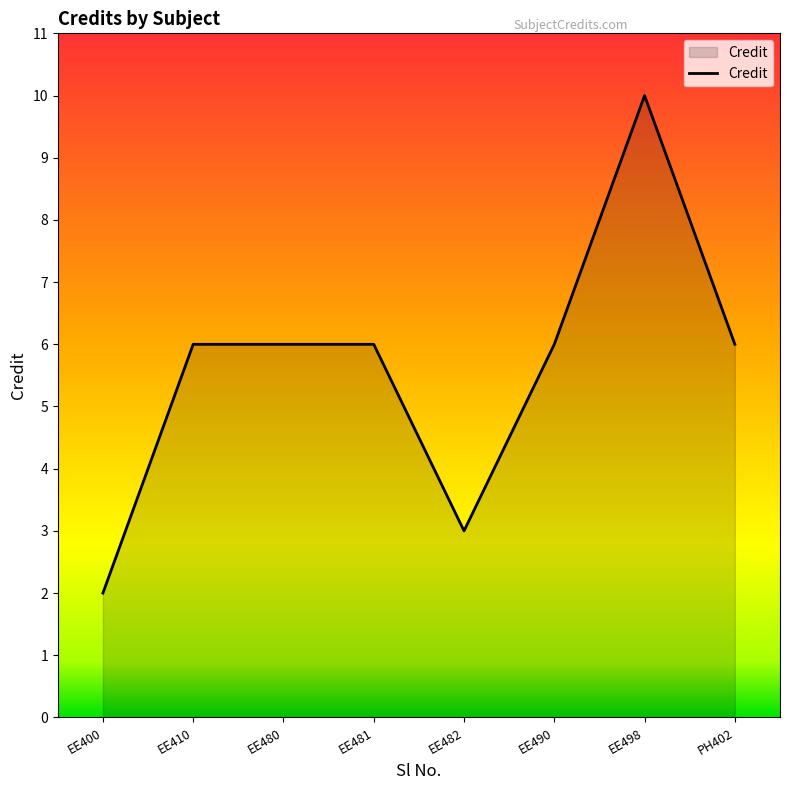

What is the difference between the second highest and minimum values?

4